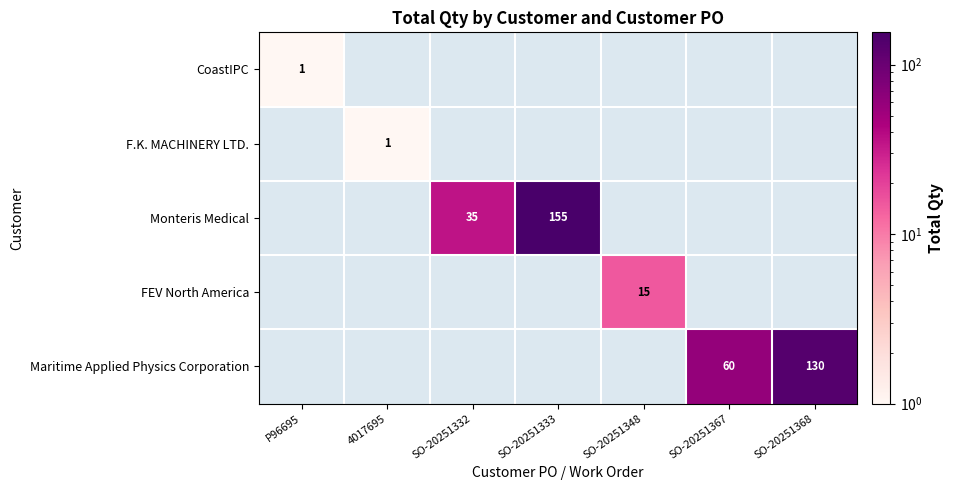

True or false: CoastIPC has a value of 0 at P96695.

False